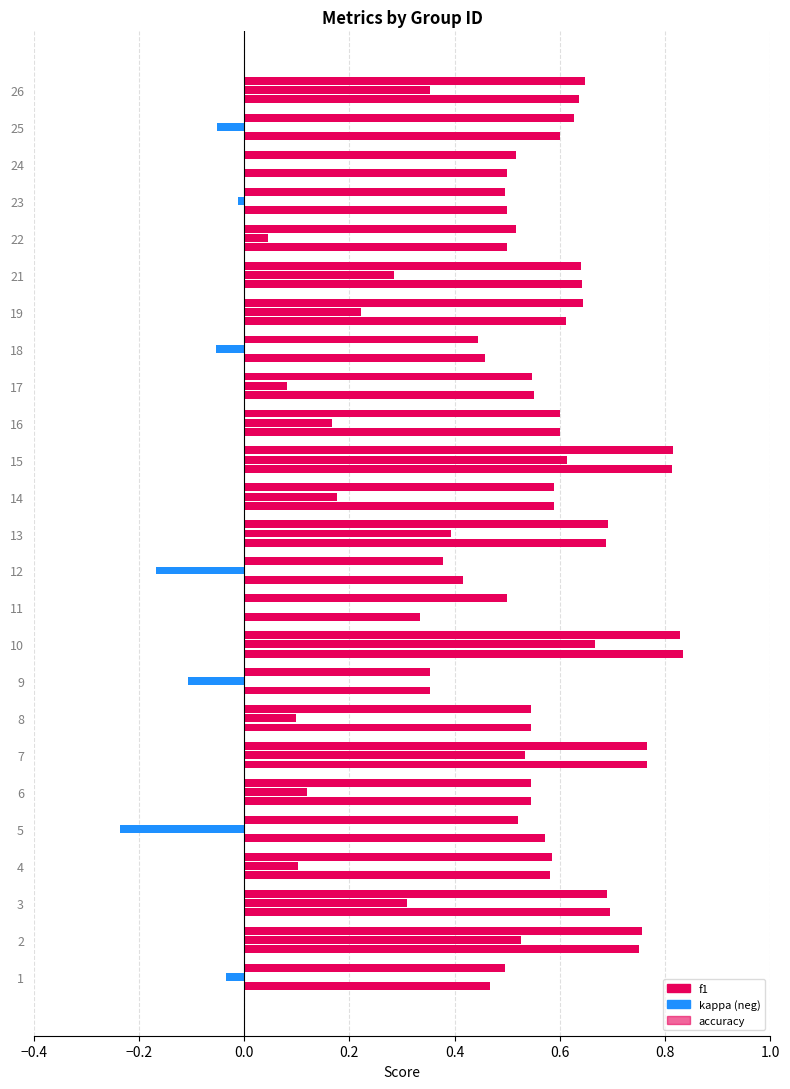

How many bars are there in each group?

3